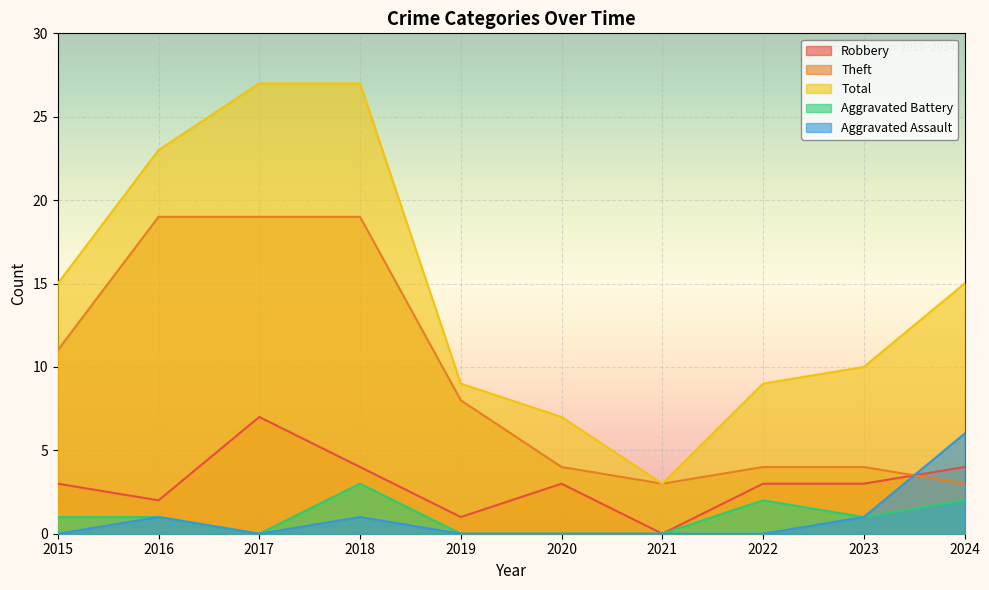

Which series has the widest spread of values?

Total